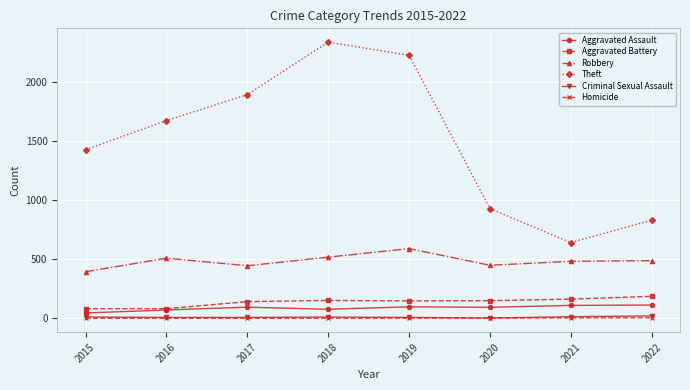

Which series has the widest spread of values?

Theft